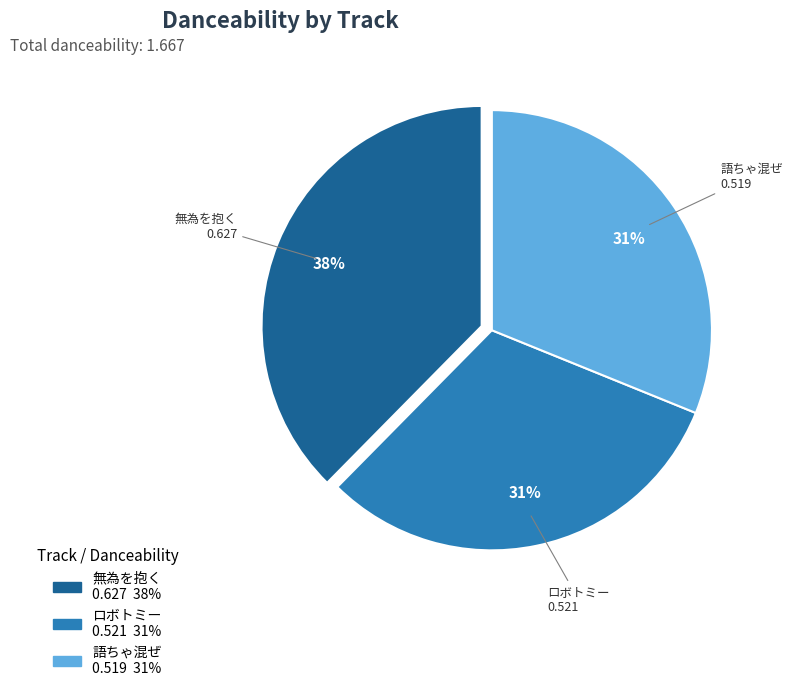

To the nearest percent, what is the combined percentage of 無為を抱く and ロボトミー?

69%